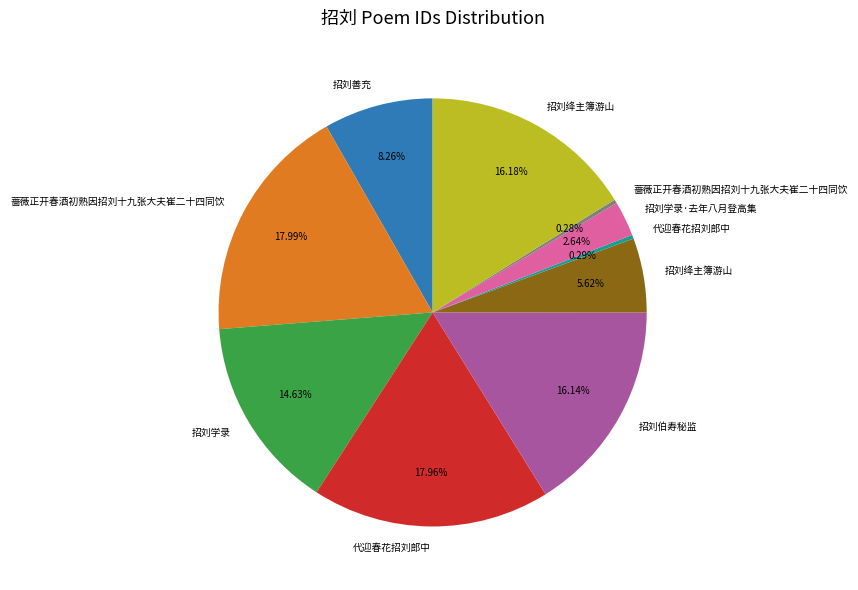

Is there any slice that represents more than half of the pie?

No